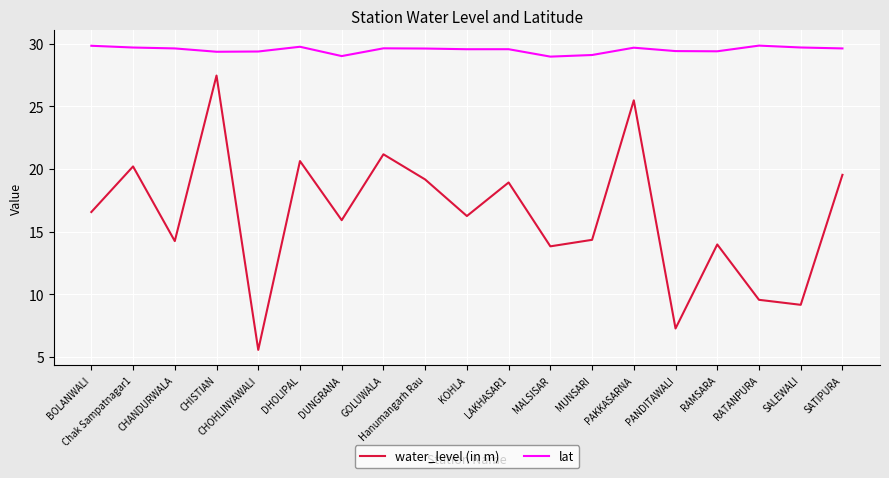

The value of lat at BOLANWALI is 46.9. True or false?

False